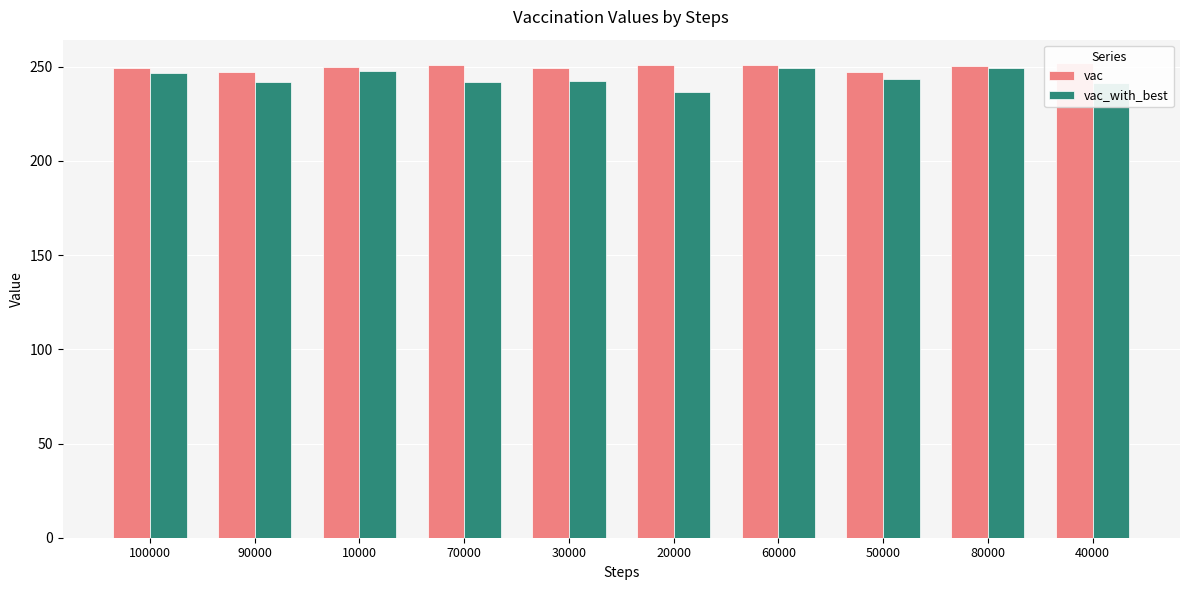

How many data points in vac_with_best are less than 243?

5